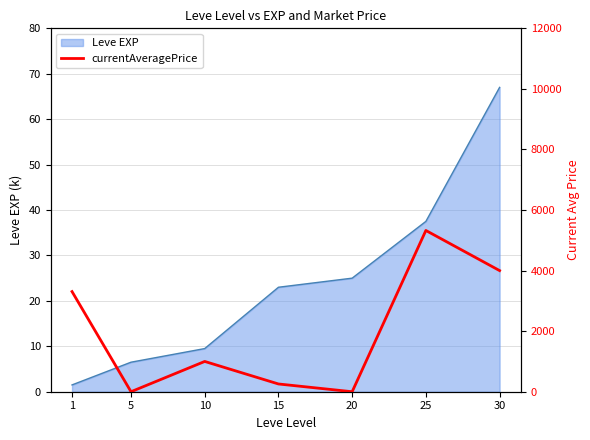

Is it true that the value at 1 is 3307?

True